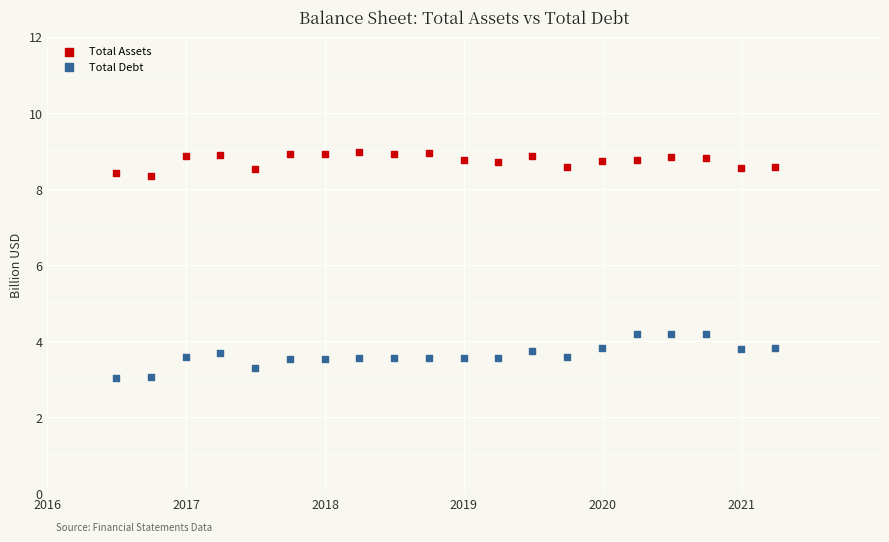

Across all data points, what is the range of Y values (max minus min)?

5.9